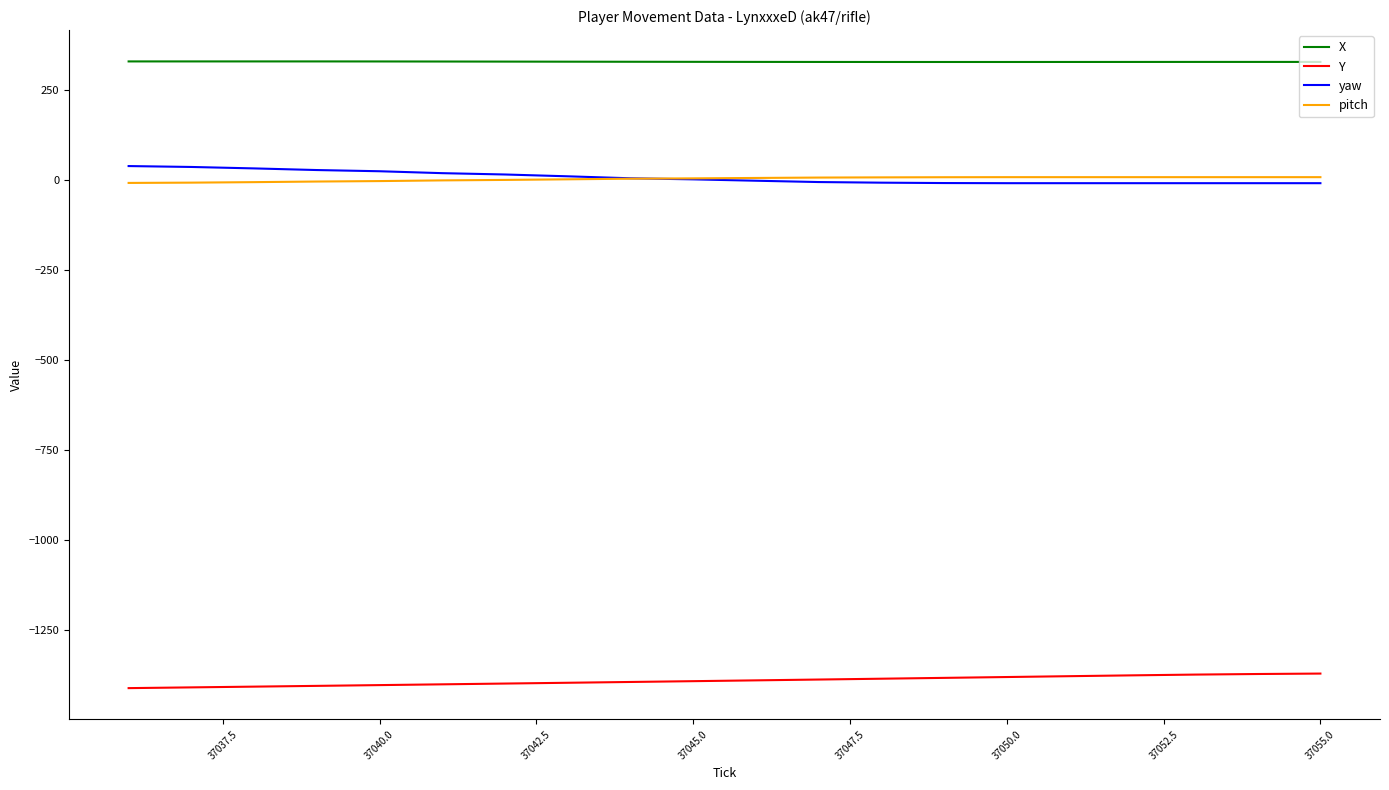

Which series has the largest total across all categories?

X